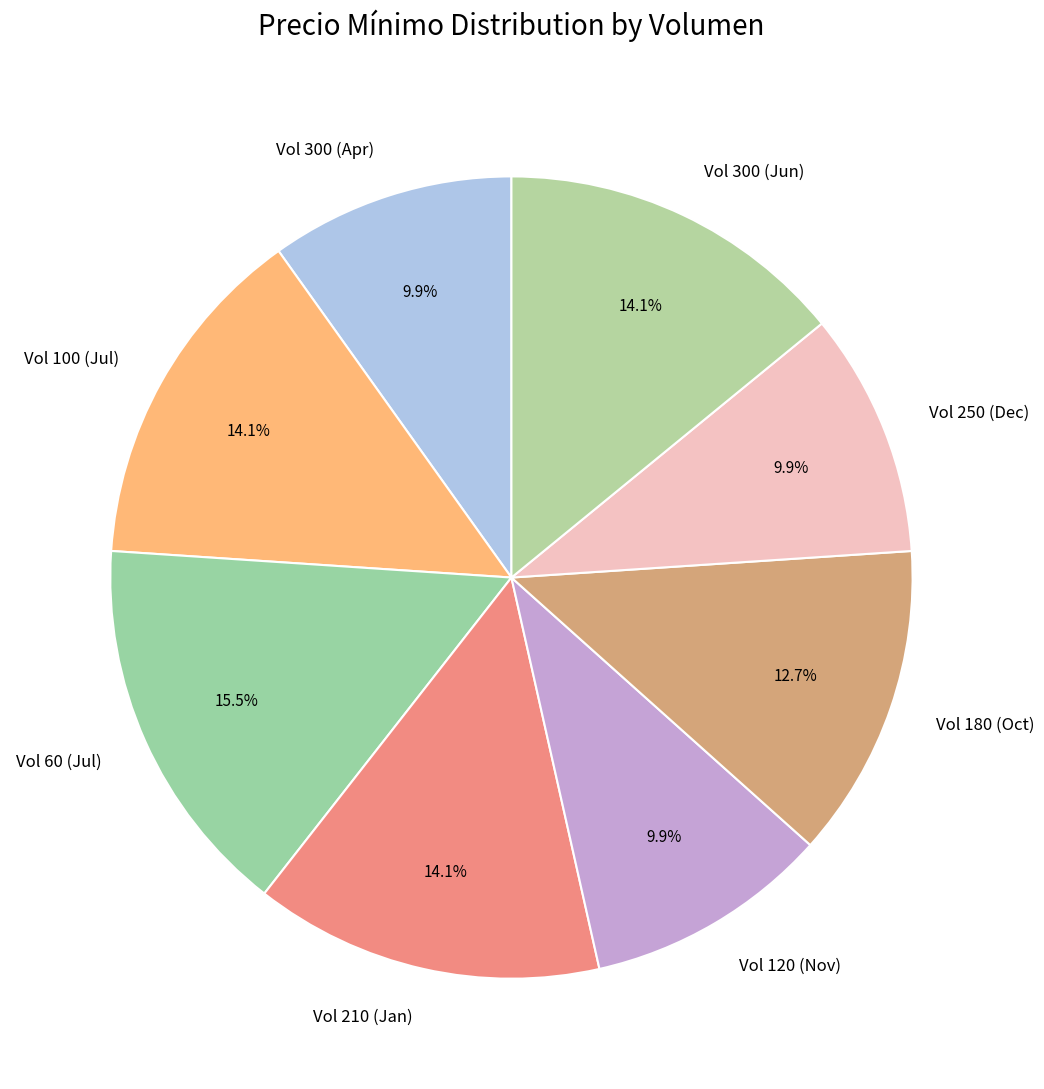

Is there any slice that represents more than half of the pie?

No